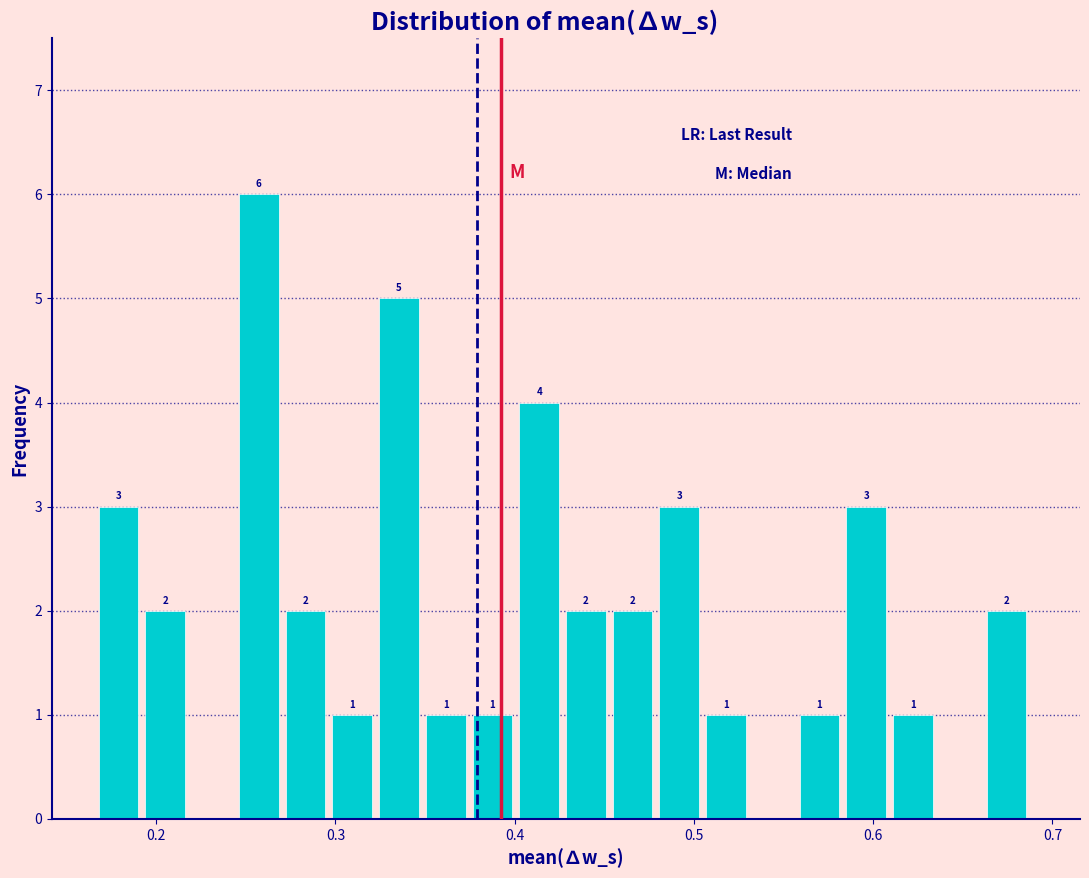

Read against the x-axis, roughly where is the centre of the tallest bar?

0.26